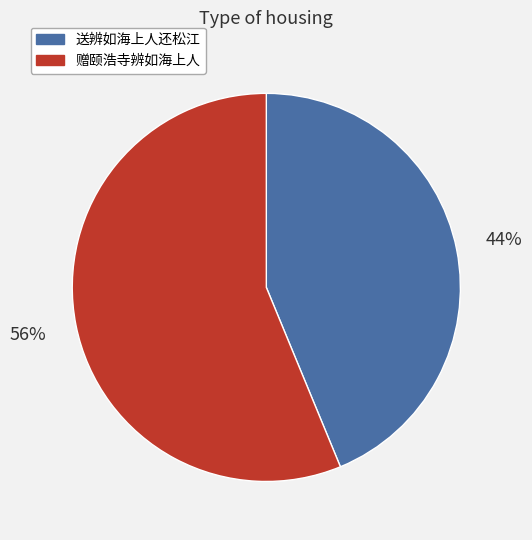

To the nearest percent, what is the average slice percentage?

50%